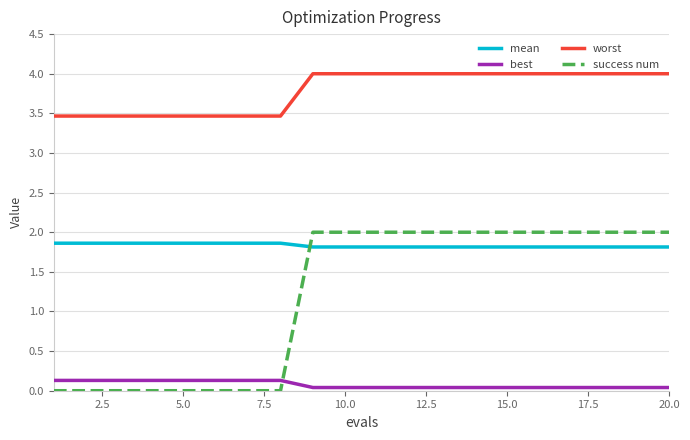

Which series has the largest range (max minus min)?

success num